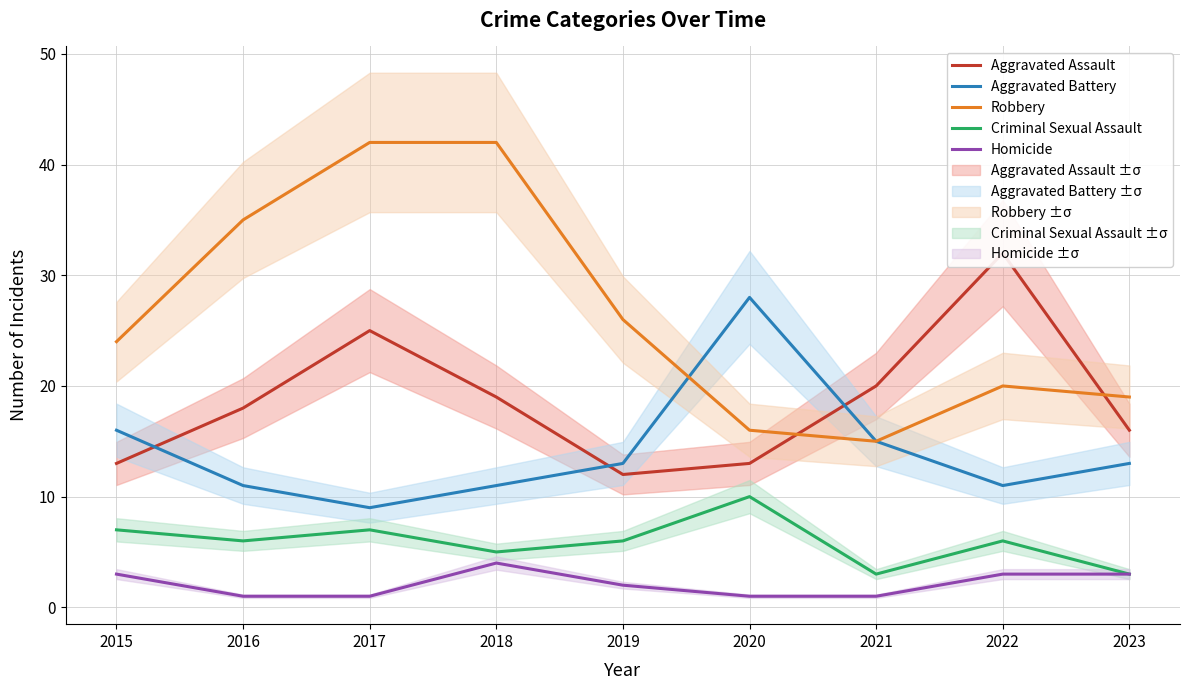

Rank the series by their average value, from lowest to highest.

Homicide, Criminal Sexual Assault, Aggravated Battery, Aggravated Assault, Robbery